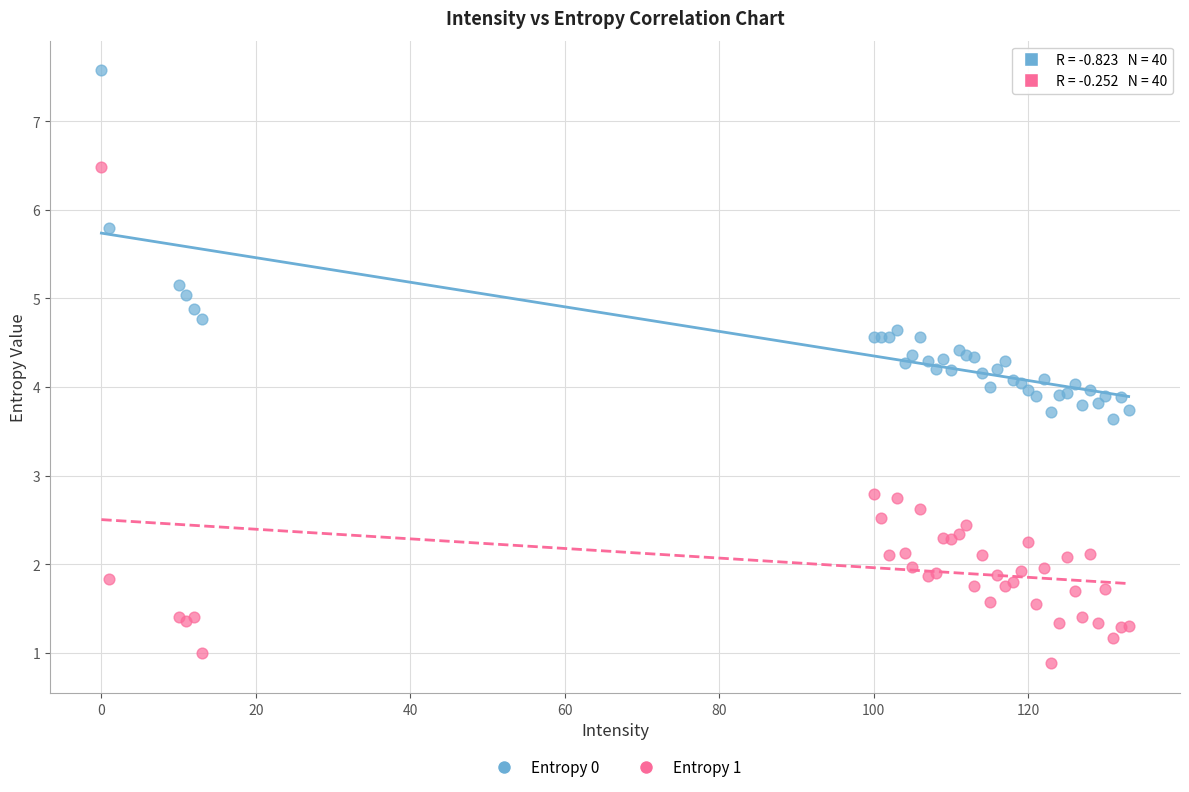

Which series contains the highest Y value?

Entropy 0